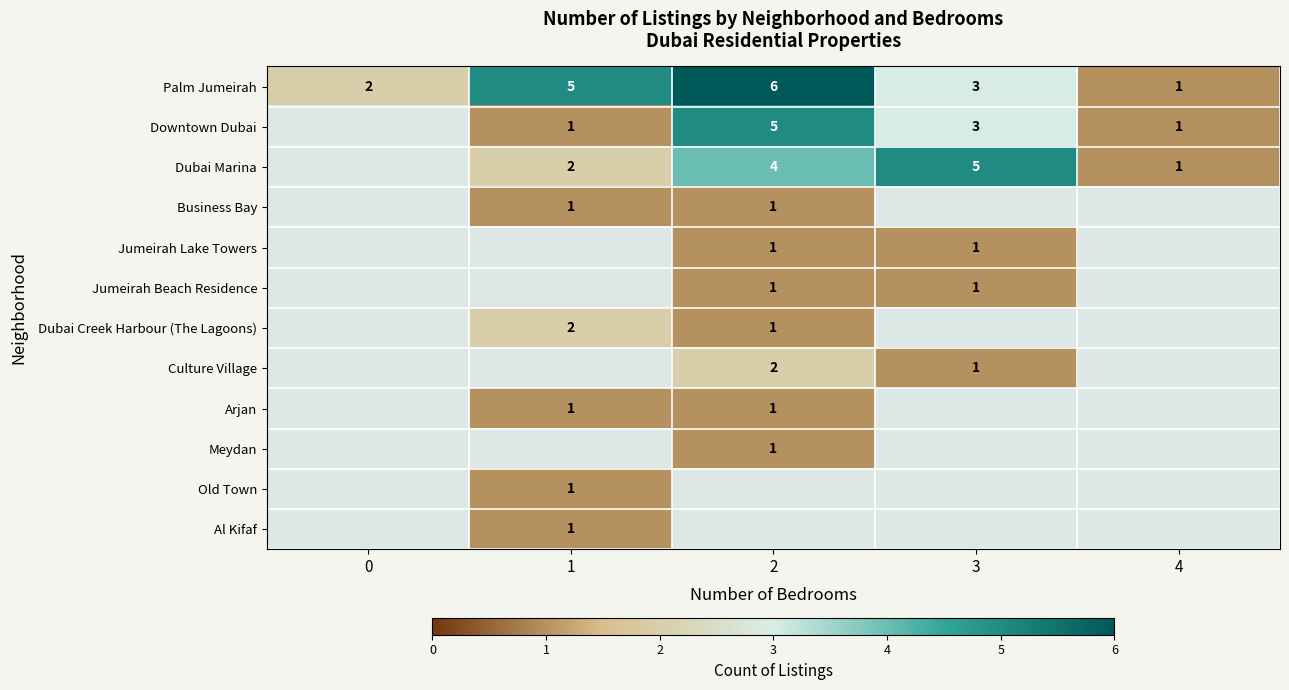

Which has a higher value, 4 or 2?

2